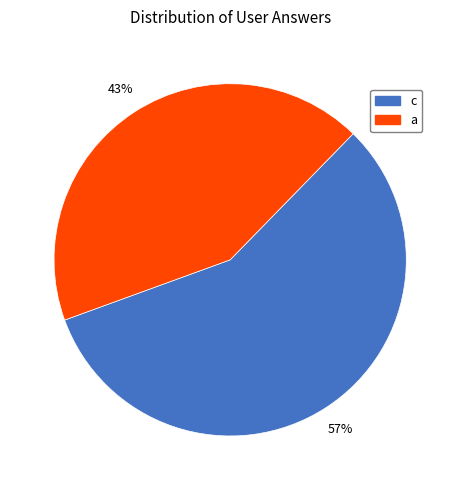

Does a represent more than half of the total?

No